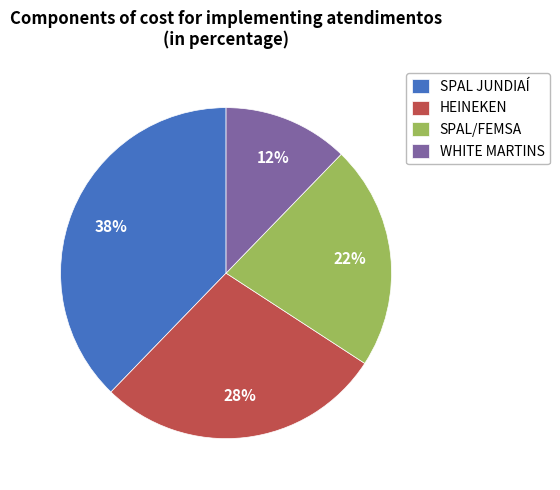

To the nearest percent, what is the difference between the largest and smallest slice percentages?

26%